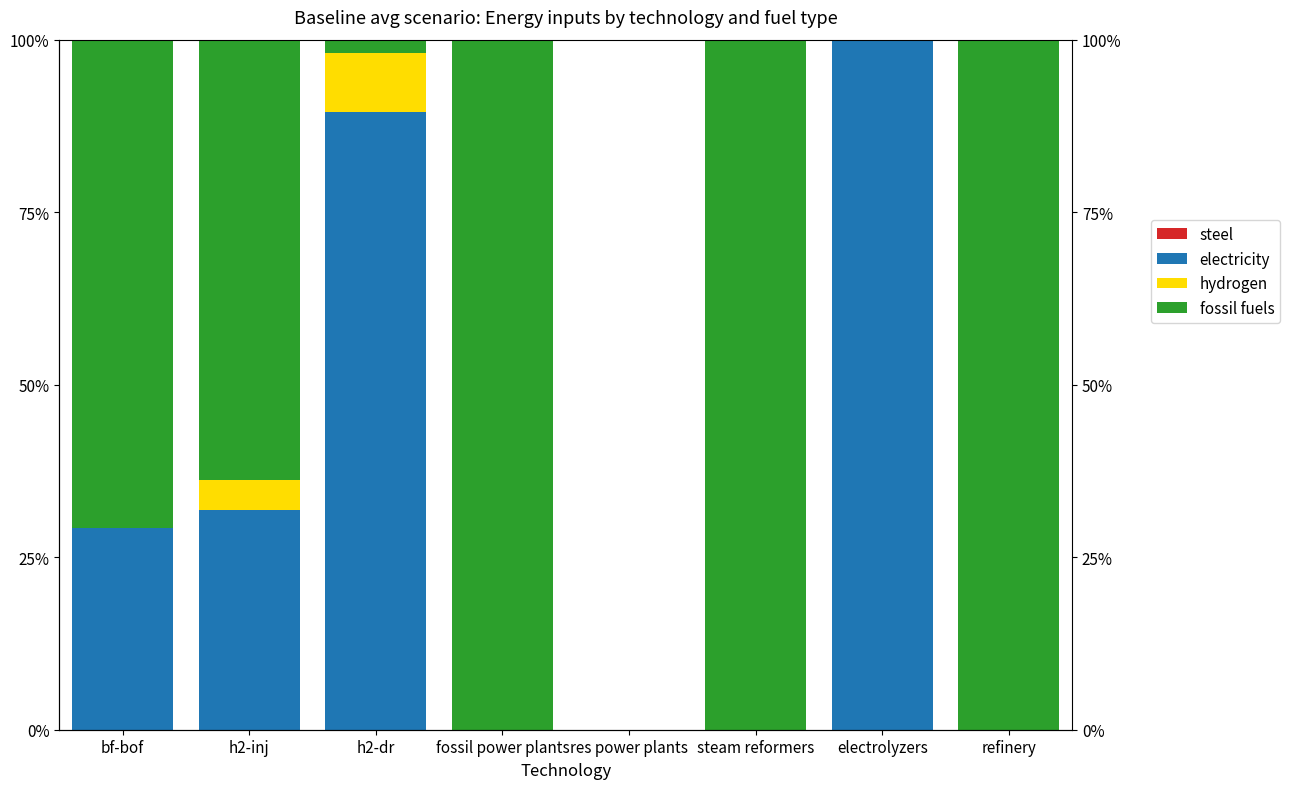

Which series has the largest total across all categories?

fossil fuels